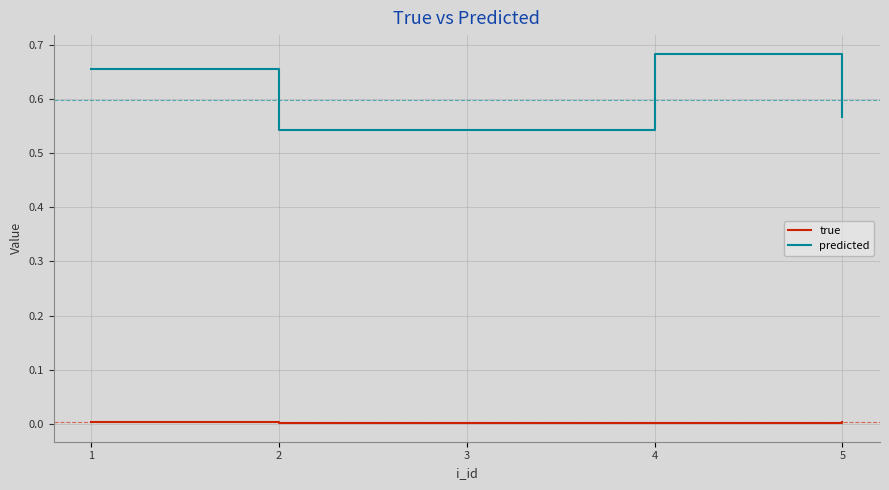

How many lines are shown in the chart?

2